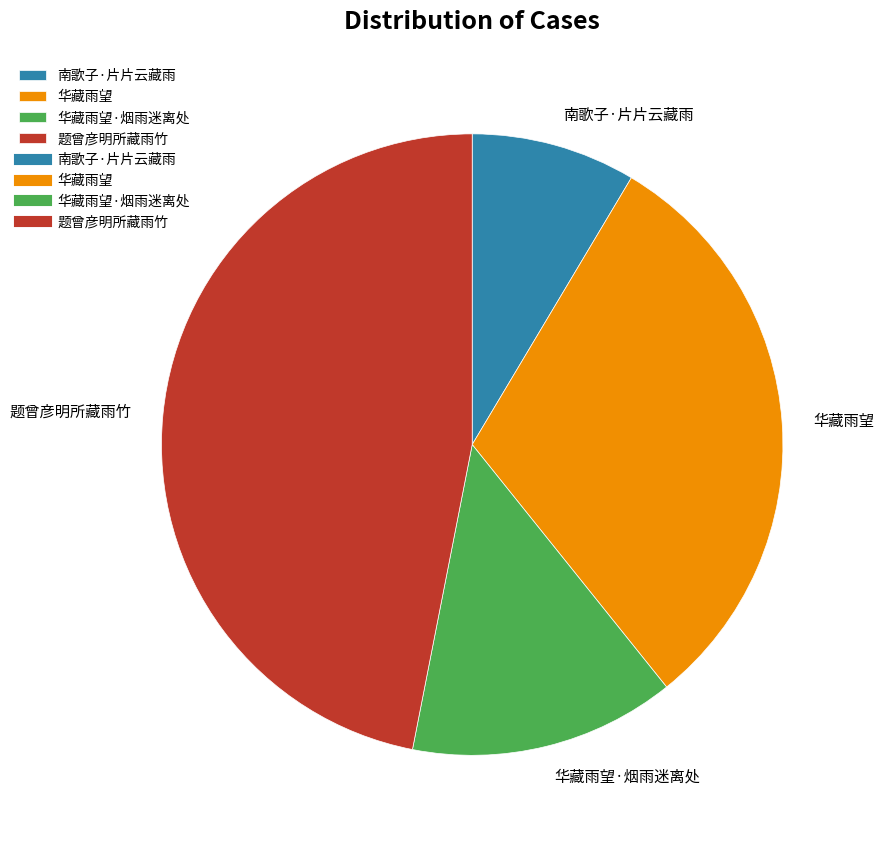

Count the number of slices in the pie.

4